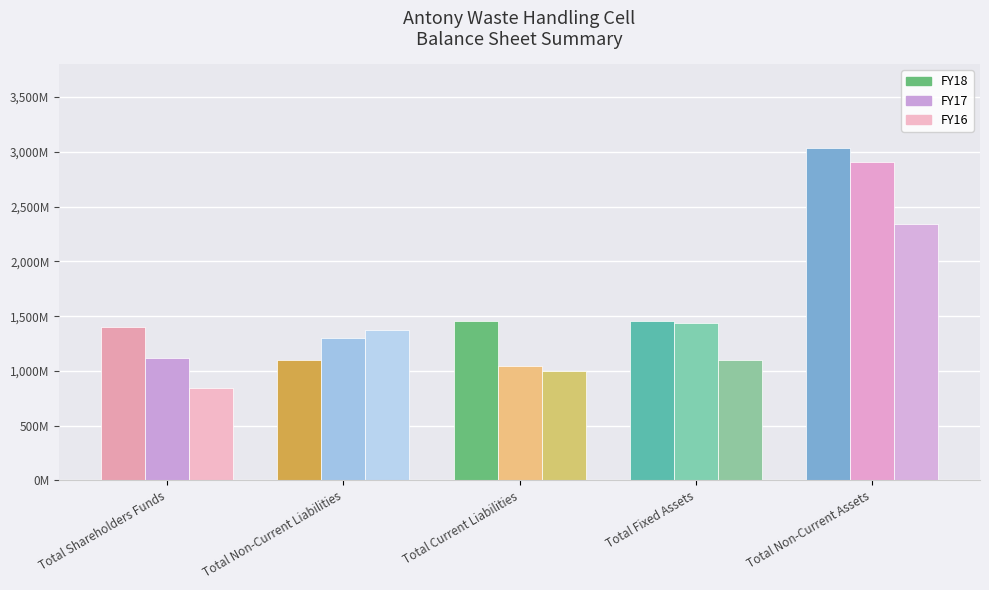

Does the chart contain any negative values?

No